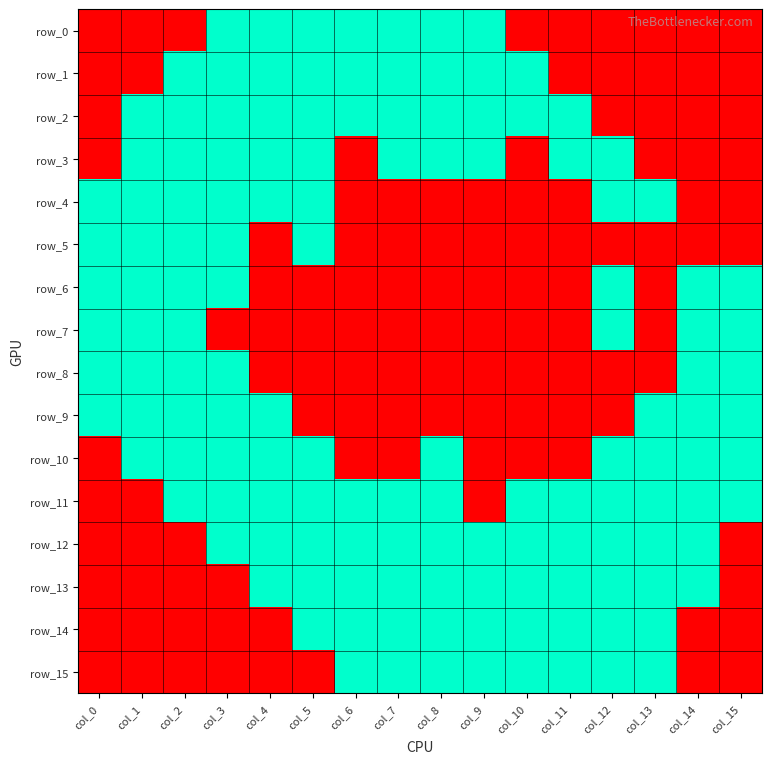

What is the maximum value for row_15?

1